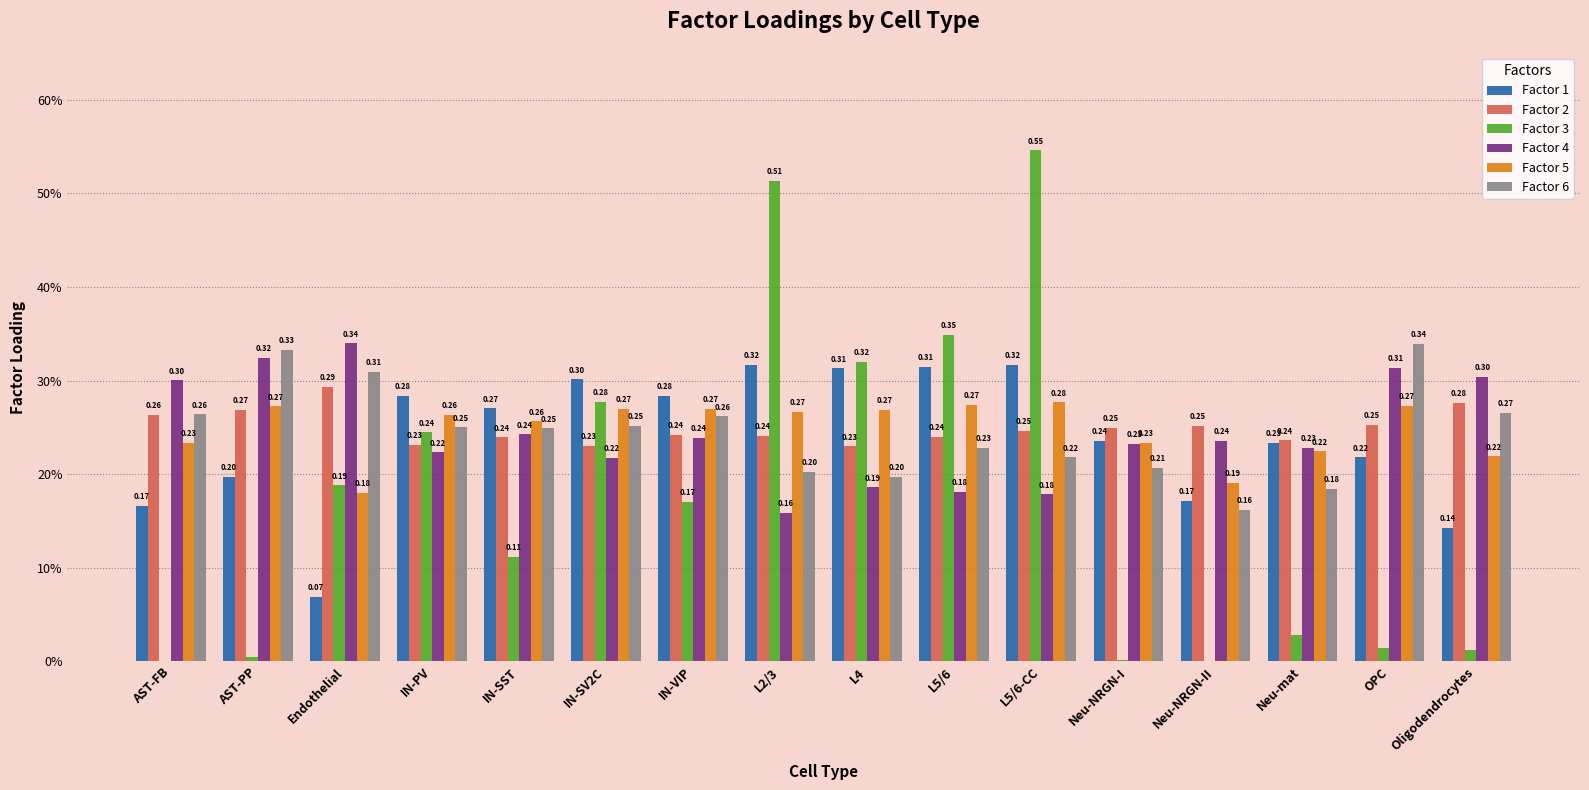

Are the bars grouped side by side (vs. stacked)?

Yes